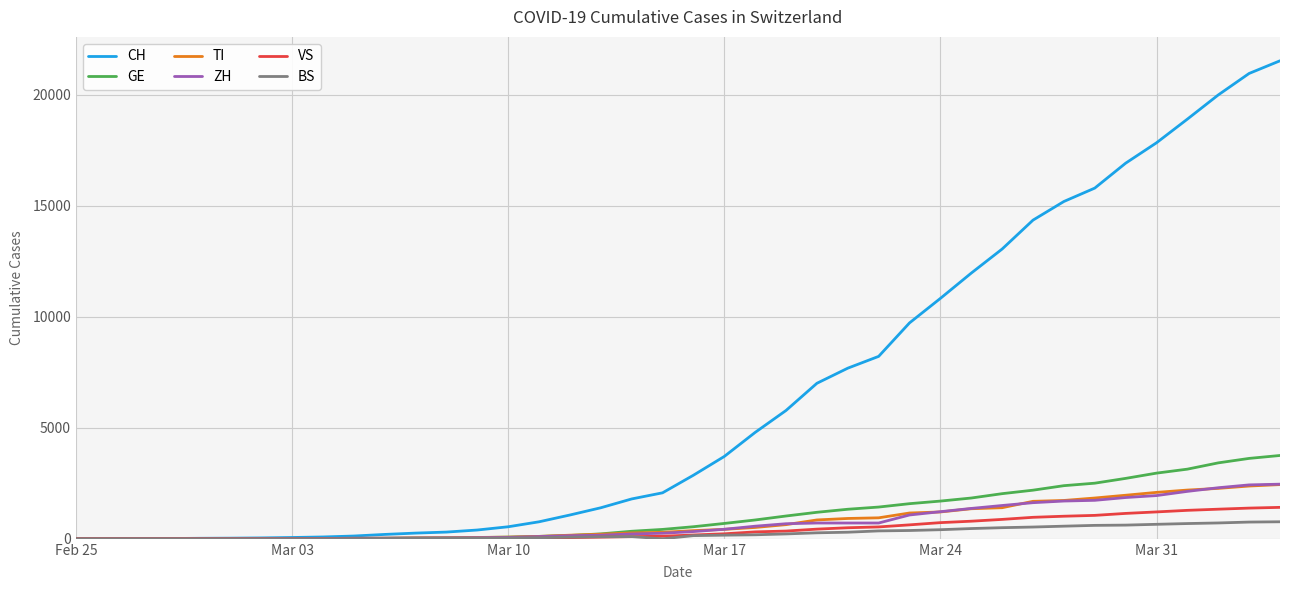

What is the sum of all CH values?

256270